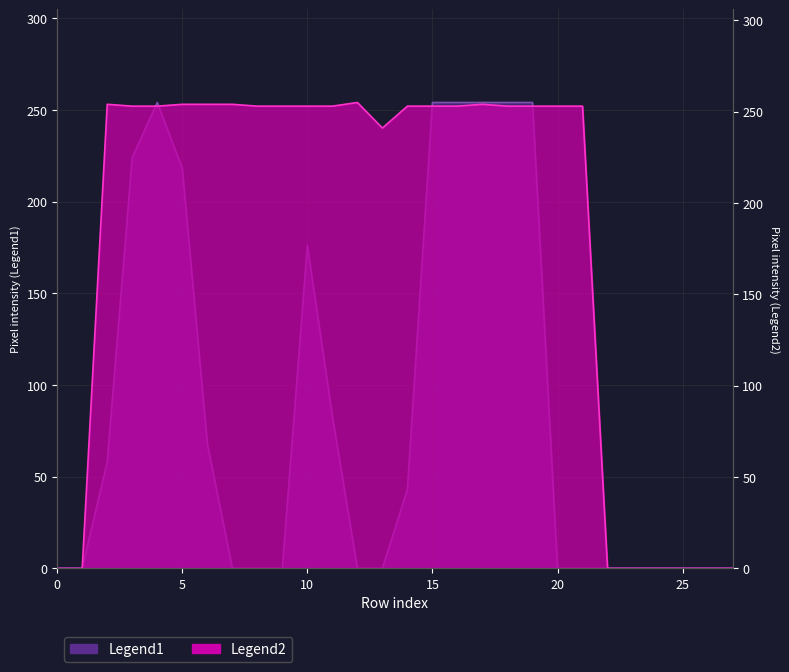

True or false: Legend2 has more than 2 interior local peaks.

True